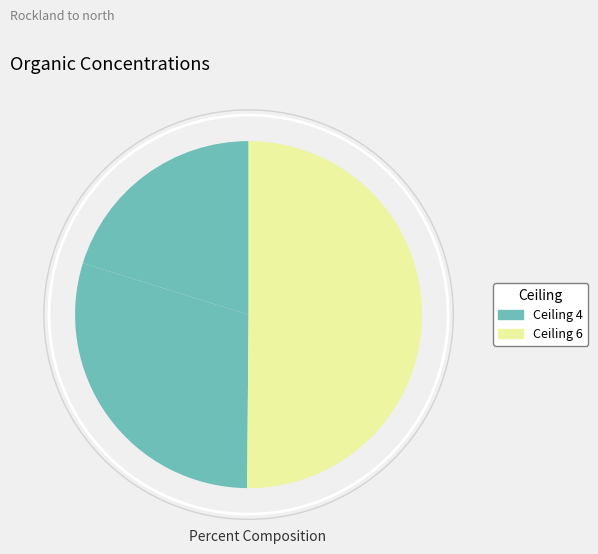

Count the number of slices in the pie.

3